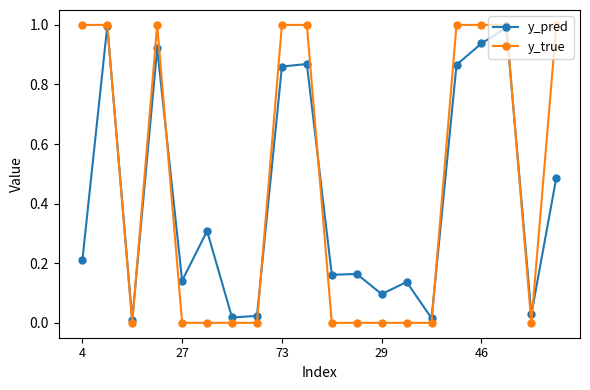

Count the y_true values in the range 0 to 1.

20